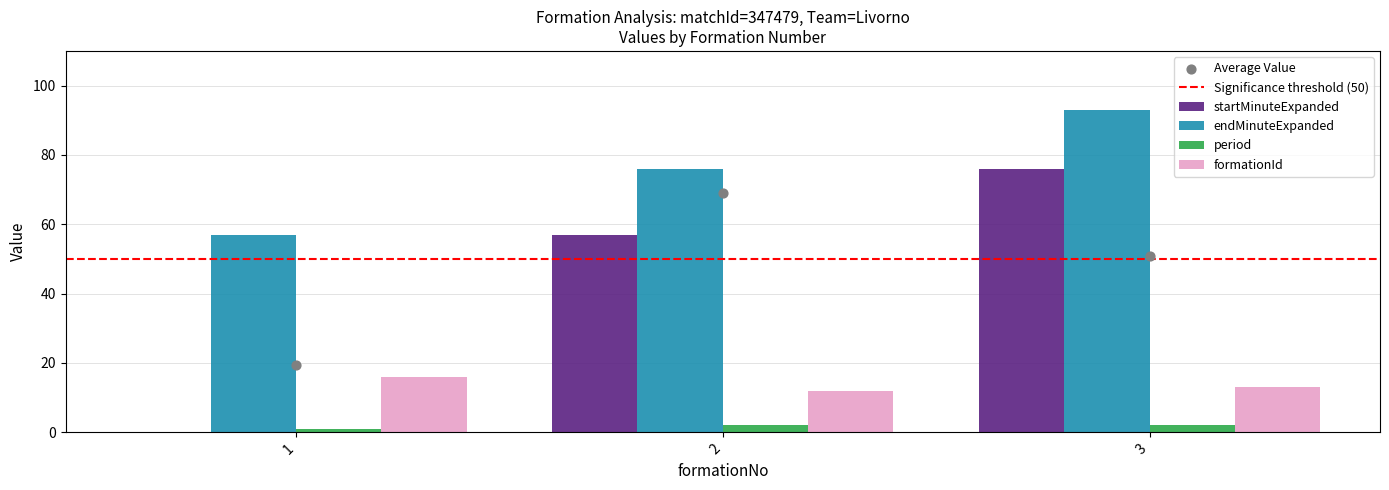

Which series has the largest Y range (max minus min)?

startMinuteExpanded